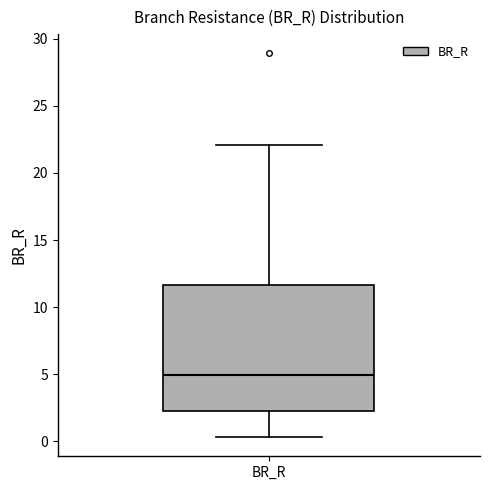

Transcribe this box plot: give where the median line is, the range the box spans, and where the two whiskers end, as read against the y-axis. The values are not printed on the chart, so give them approximately, as read against the axis.

median 5.0, box 2.0 to 11.5, whiskers 0.5 to 22.0